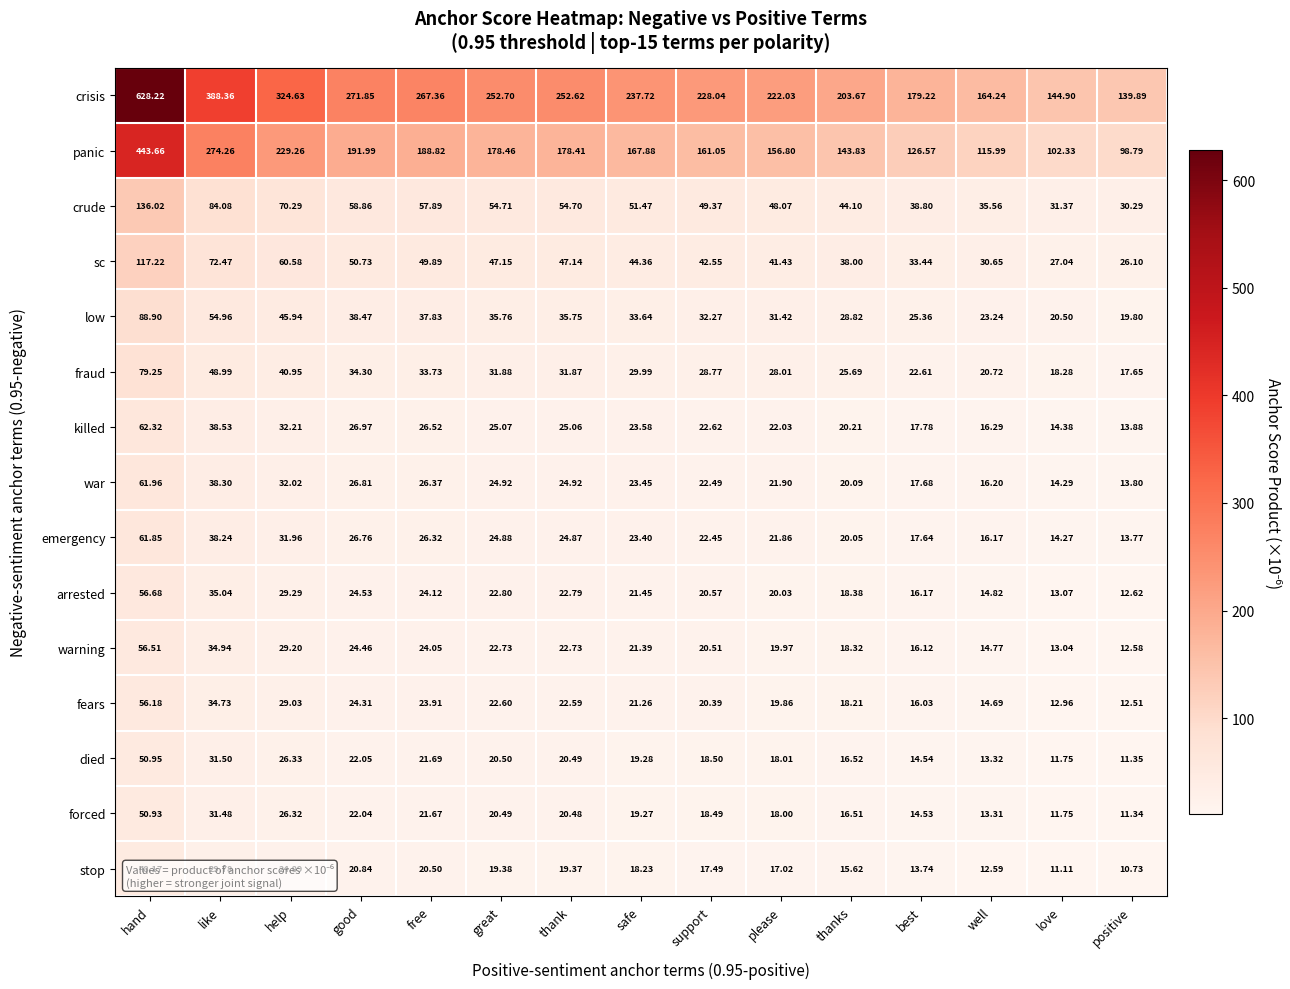

Which series has the widest spread of values?

crisis